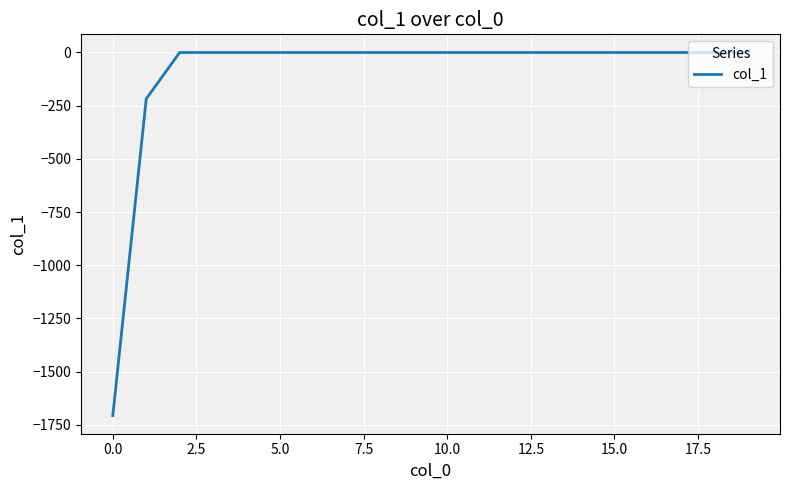

Reading left to right, list all the values displayed in this chart.

-1707.1	-217.8	0.0	0.0	0.0	0.0	0.0	0.0	0.0	0.0	0.0	0.0	0.0	0.0	0.0	0.0	0.0	0.0	0.0	0.0